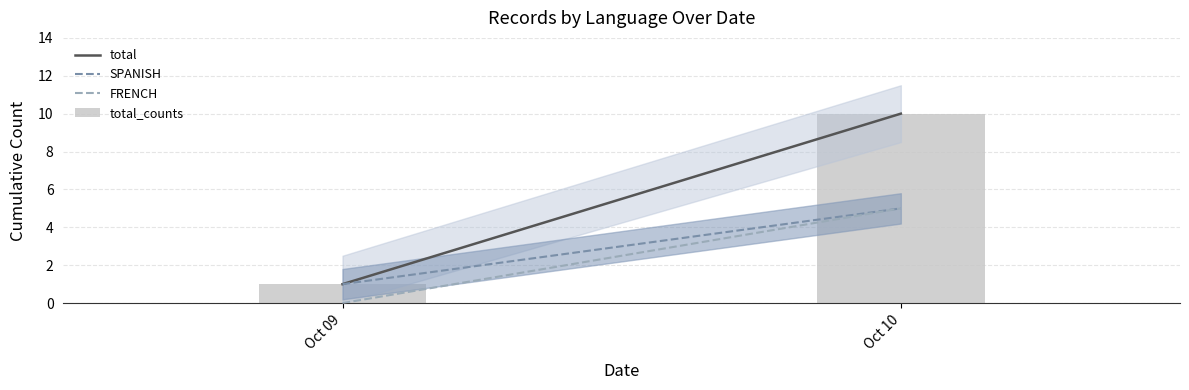

What is the average value?

6